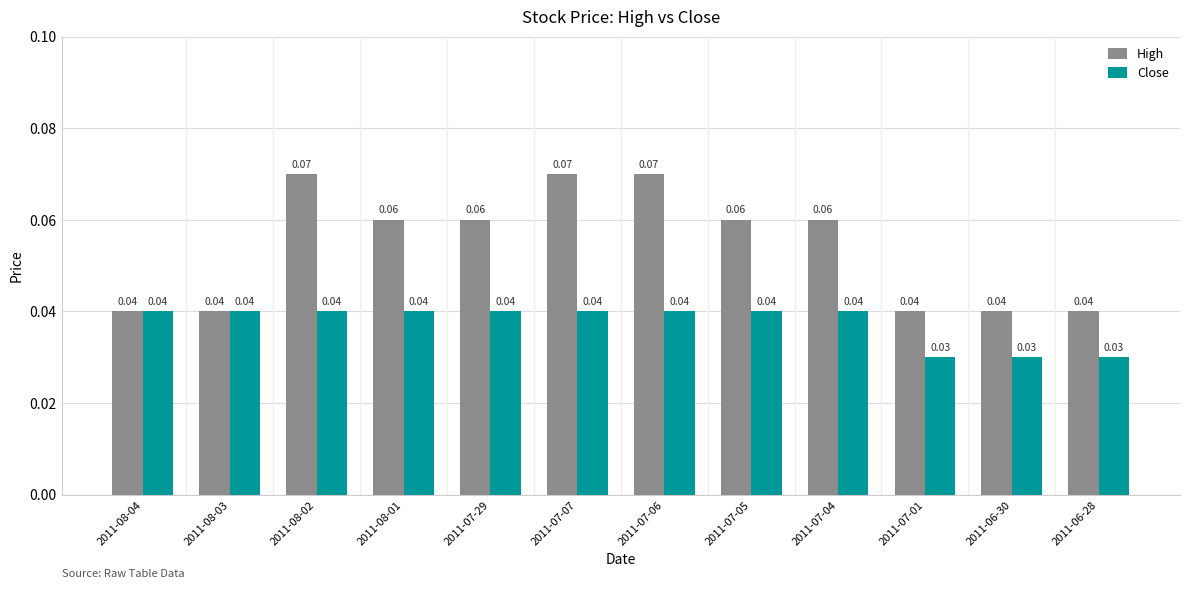

Count the number of data series in this chart.

2